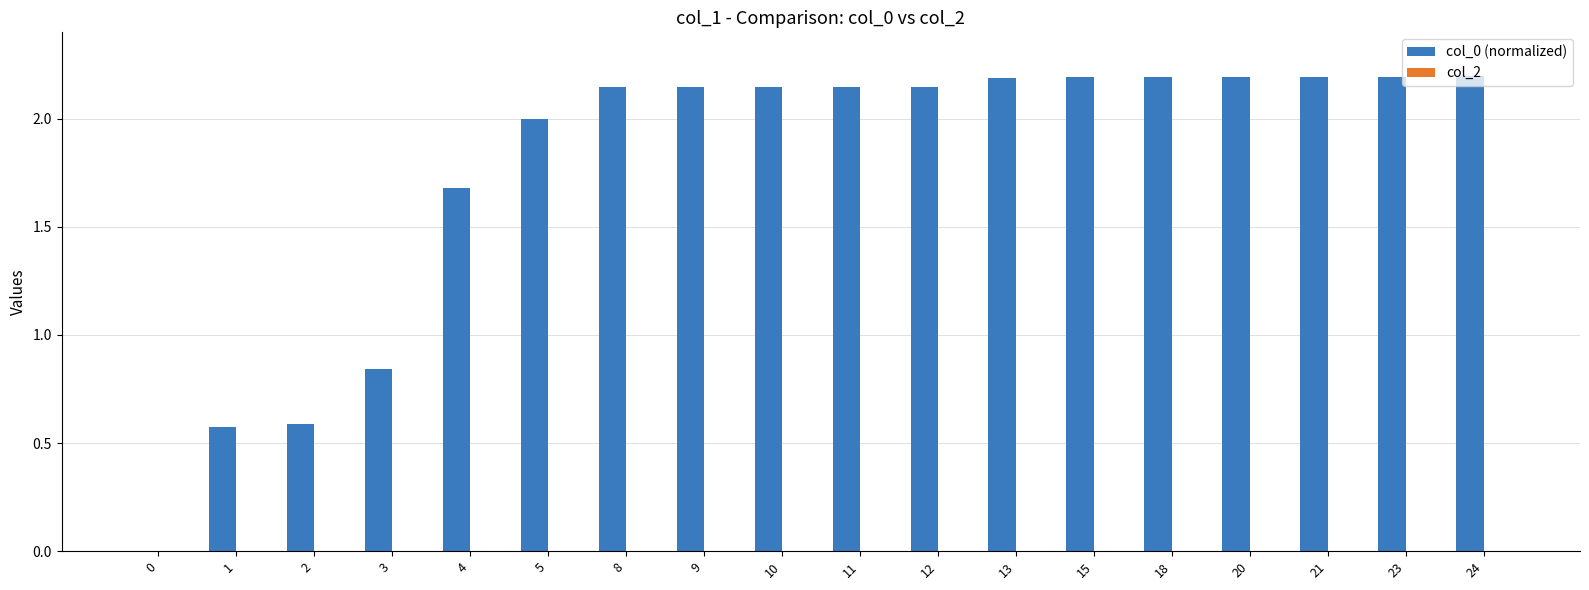

Is it true that the value at 23 is 2.2?

True